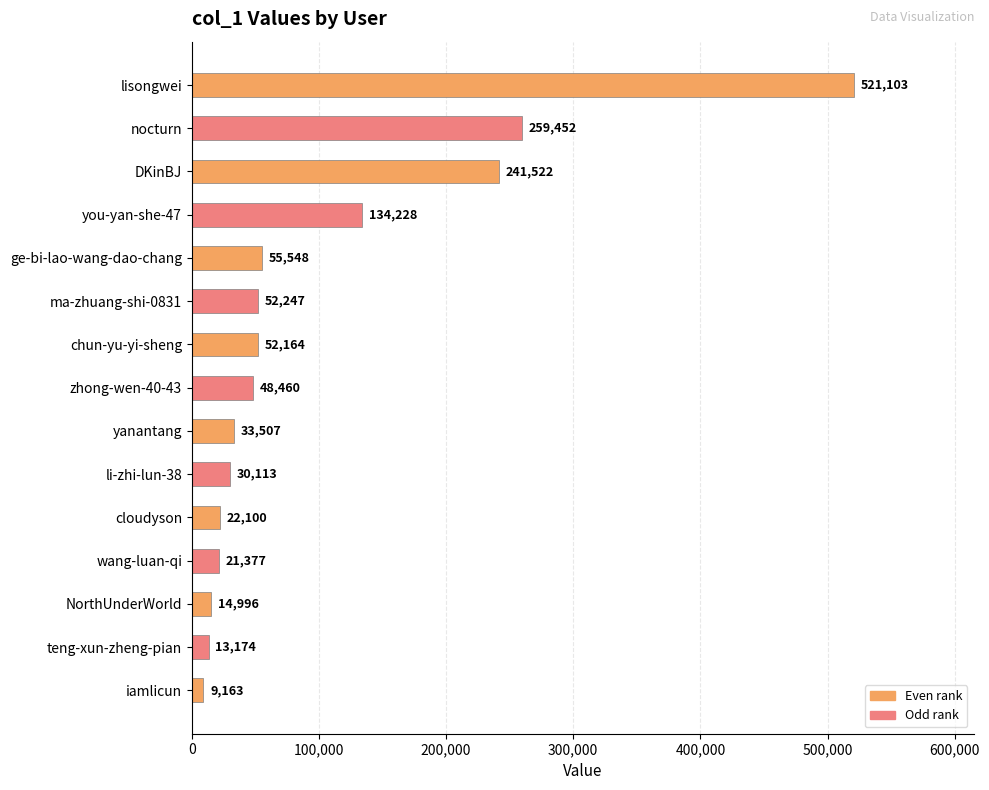

At which label is the value closest to 265133?

nocturn